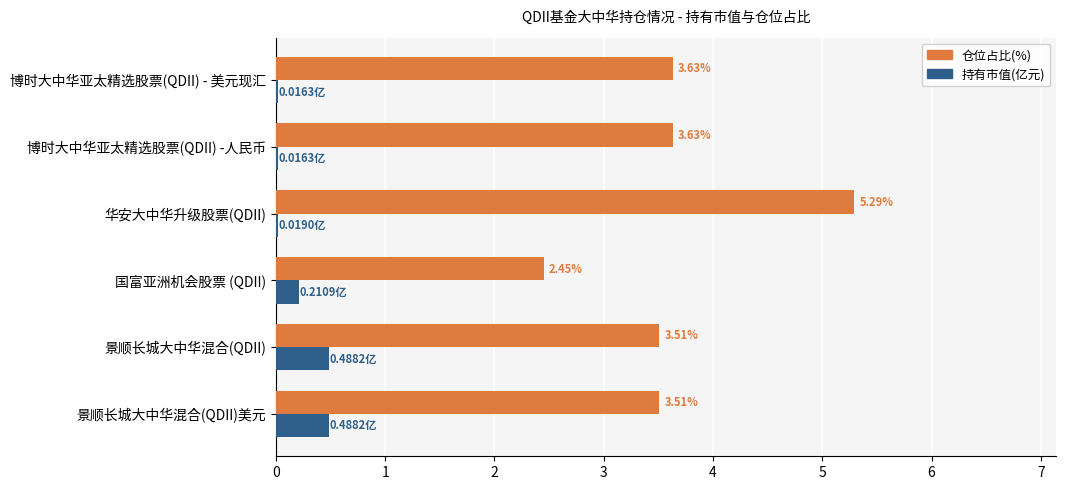

How many 仓位占比(%) values are between 3 and 4?

4